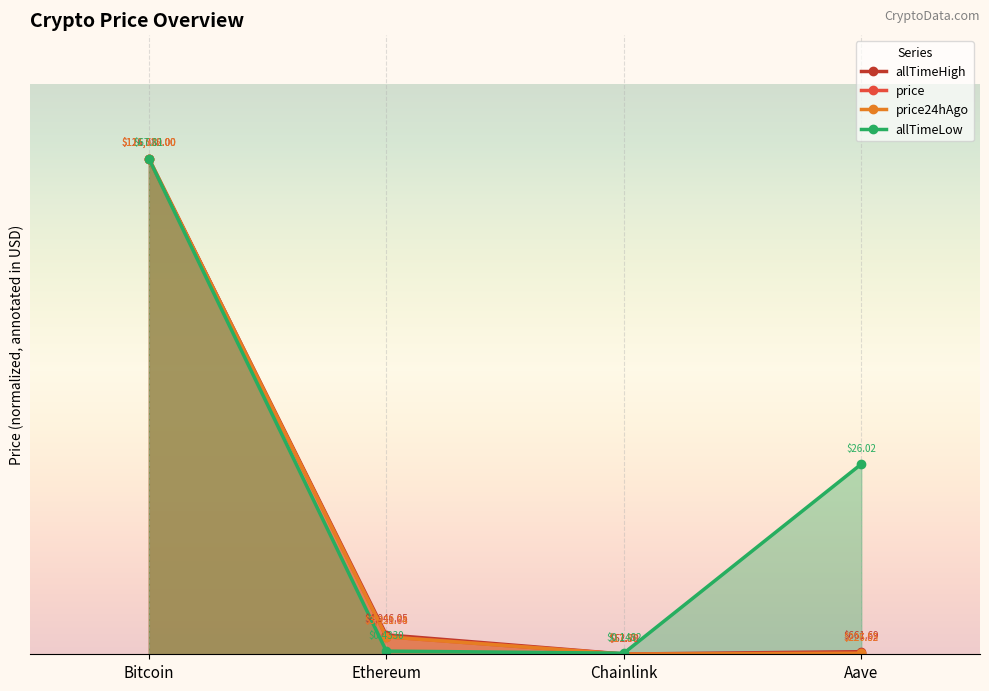

The price24hAgo series shows 0.4 at Bitcoin. True or false?

False